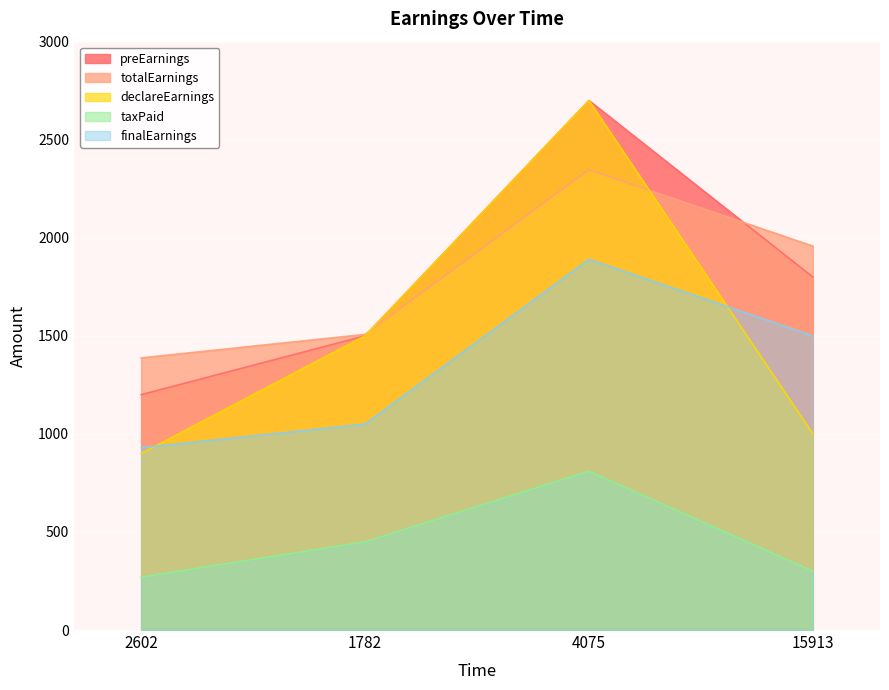

Is the value of declareEarnings at 15913 greater than the value of taxPaid at 1782?

Yes